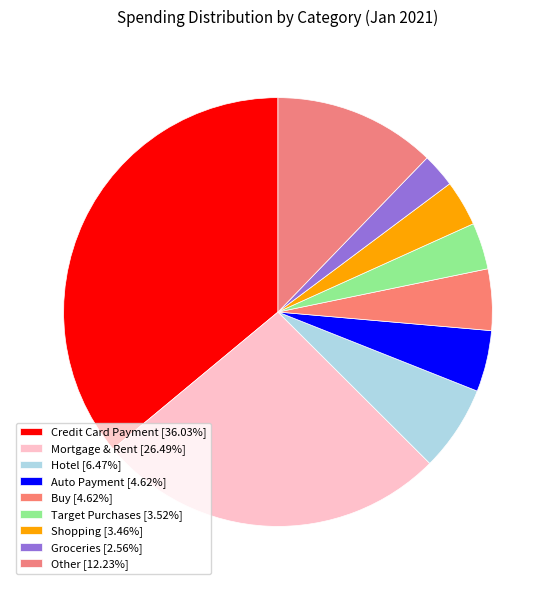

Count the number of slices in the pie.

9